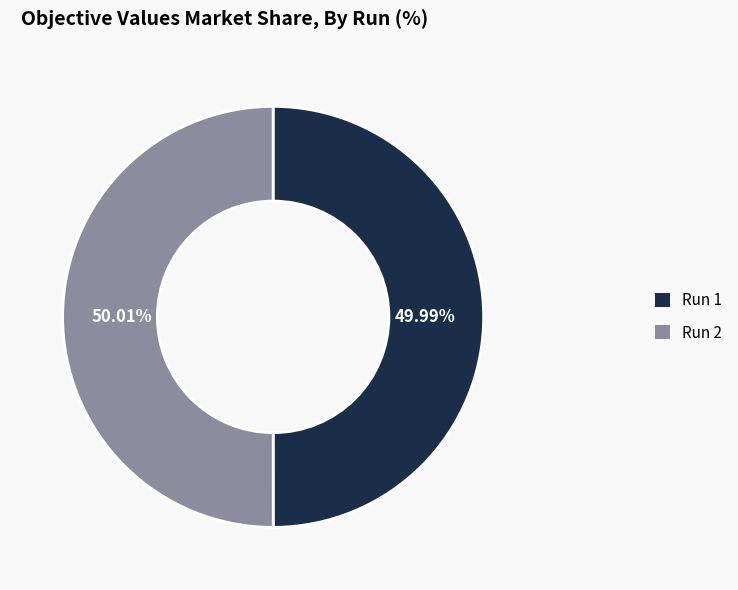

Is the sum of Run 2 and Run 1 greater than half?

Yes